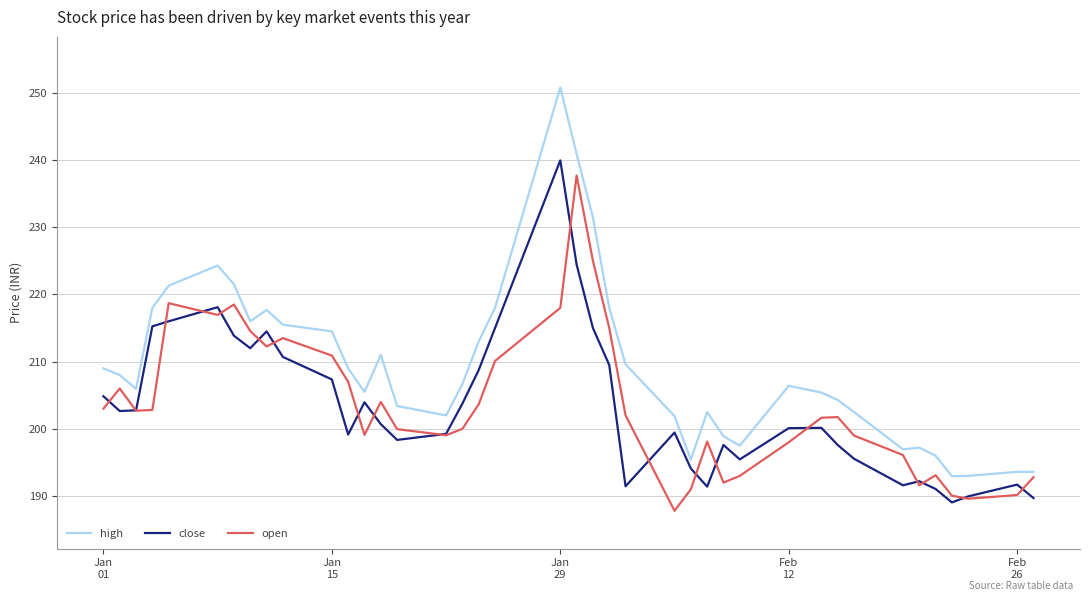

What is the greatest value displayed?

250.8